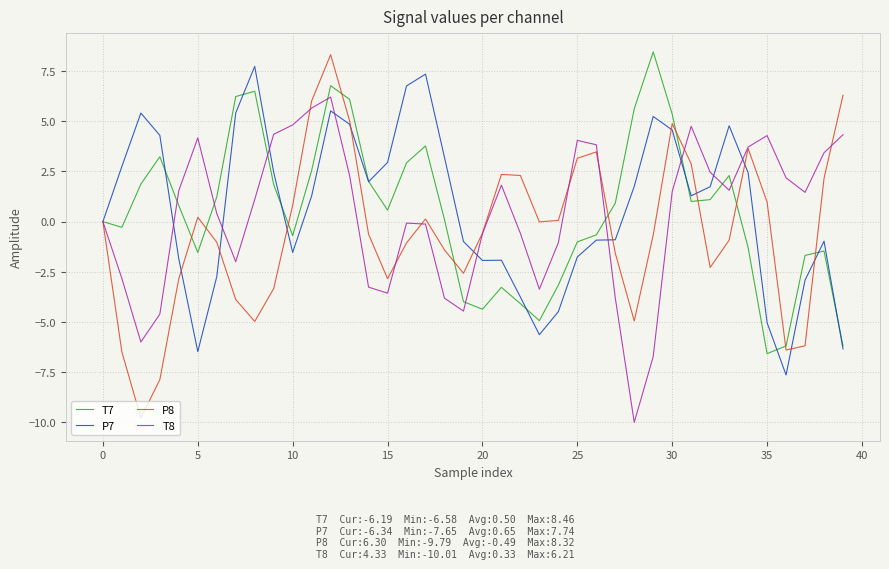

Which series has the largest range (max minus min)?

P8